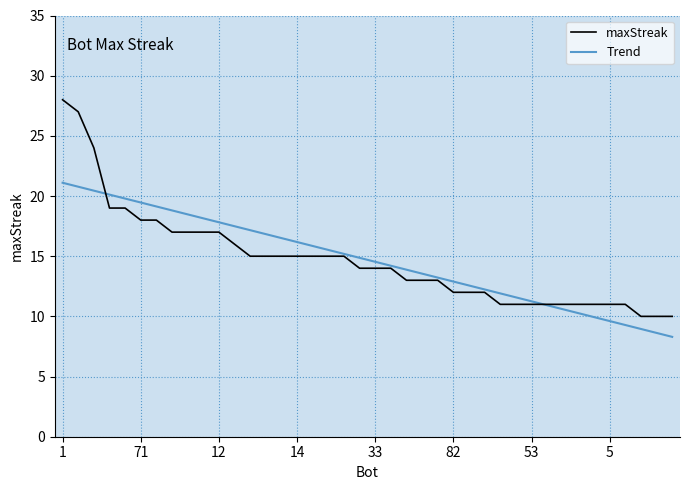

Which series has the largest range (max minus min)?

maxStreak